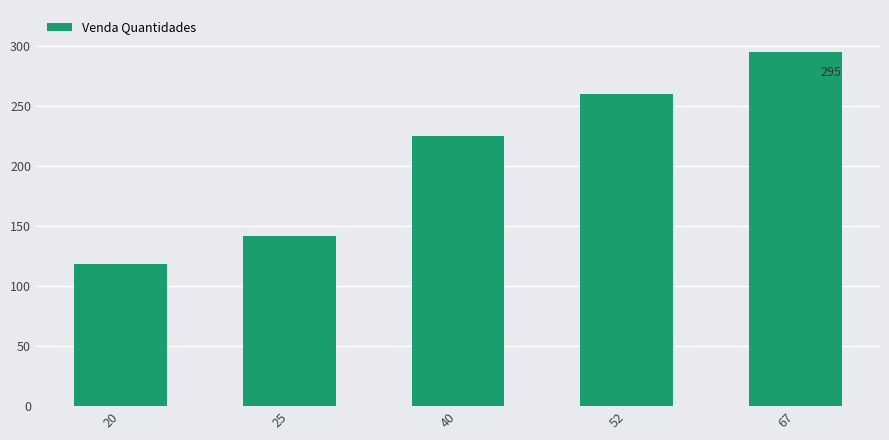

What is the value of the 1st bar from the left?

118